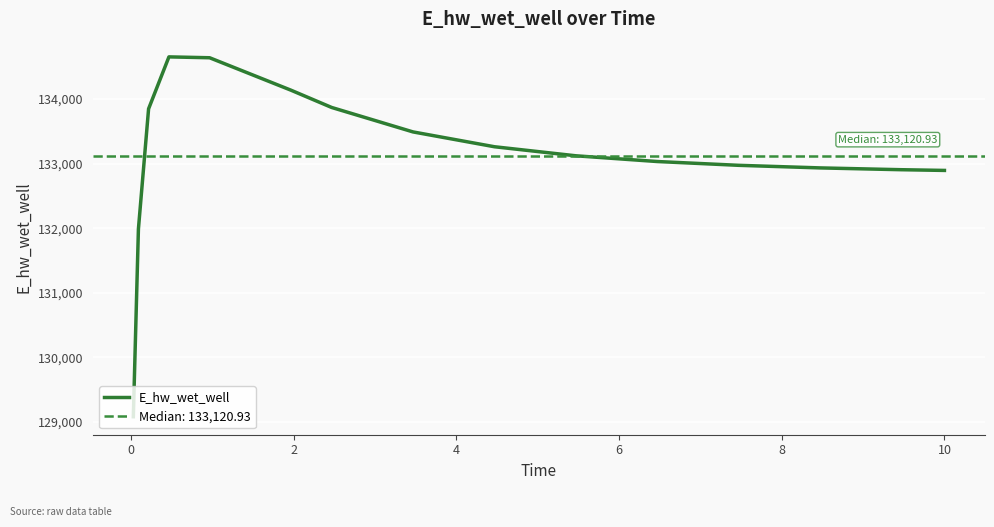

What is the average value?

133121.6